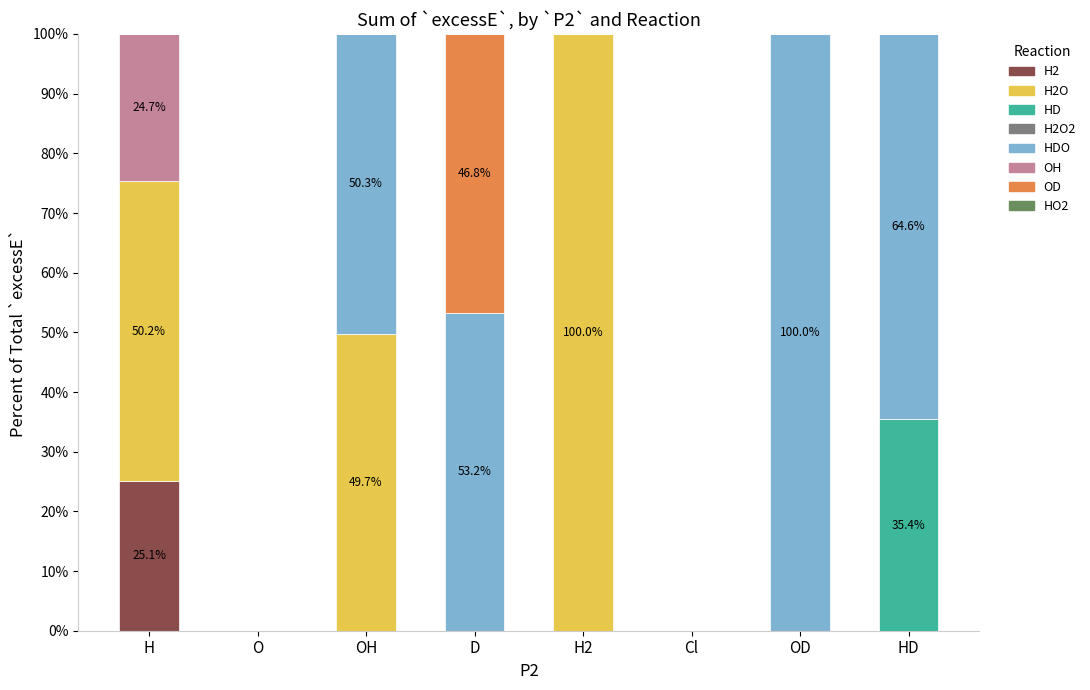

What is the total value across all series at OH?

100.0